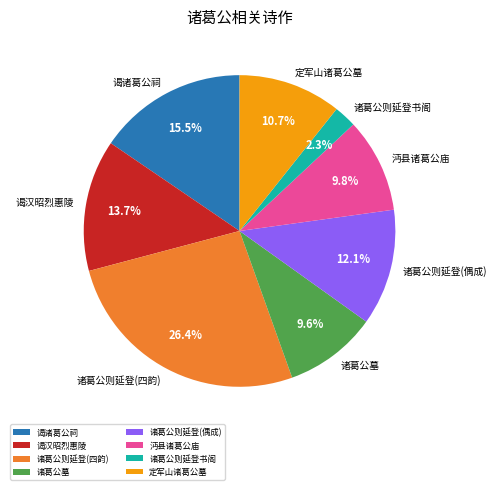

Count the number of slices in the pie.

8